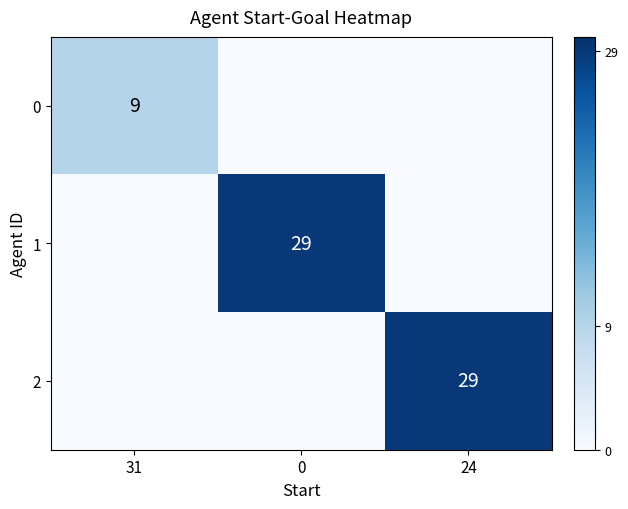

Is it true that 0 equals 9 at 31?

True